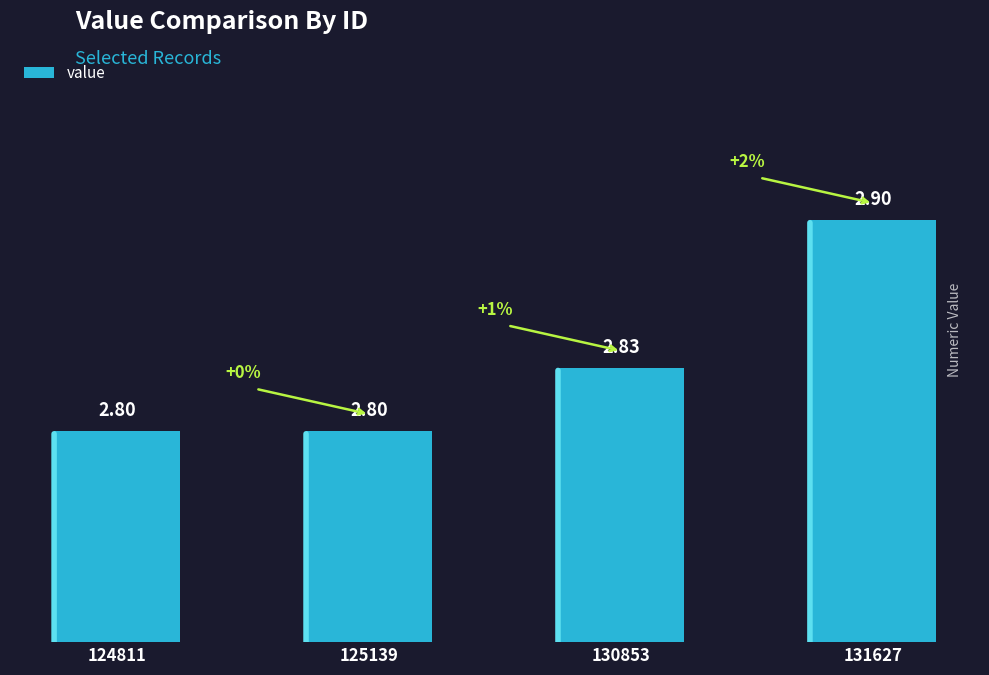

What value does the data have at 124811?

2.8